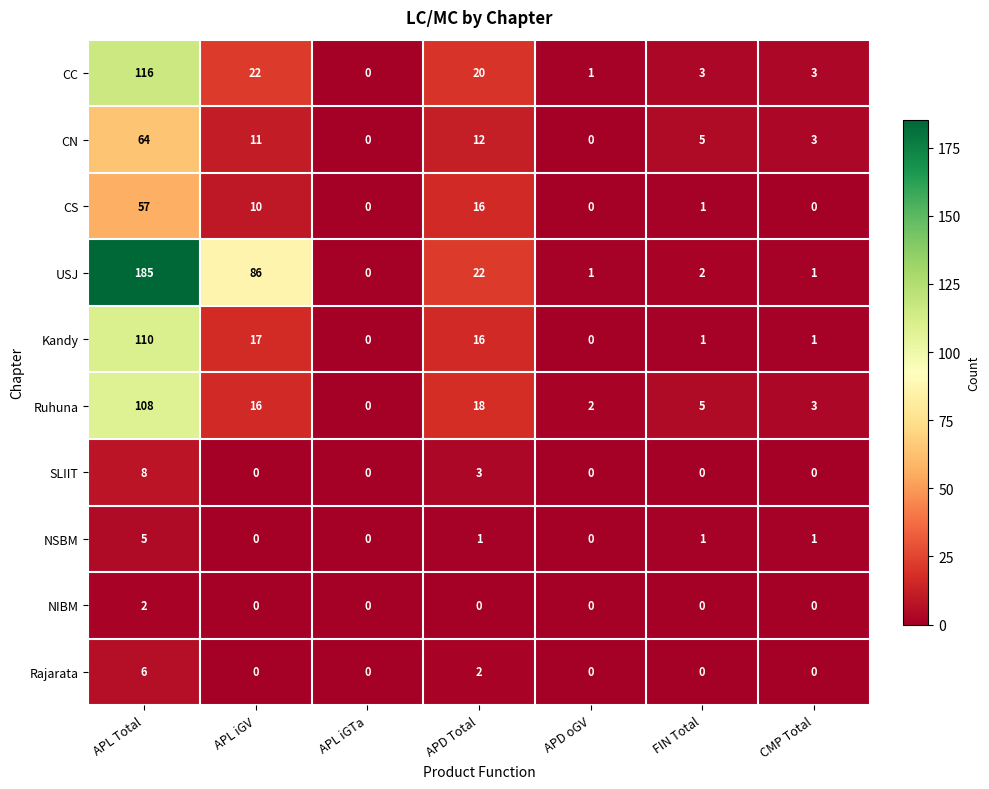

True or false: Ruhuna has a value of 2 at APD oGV.

True